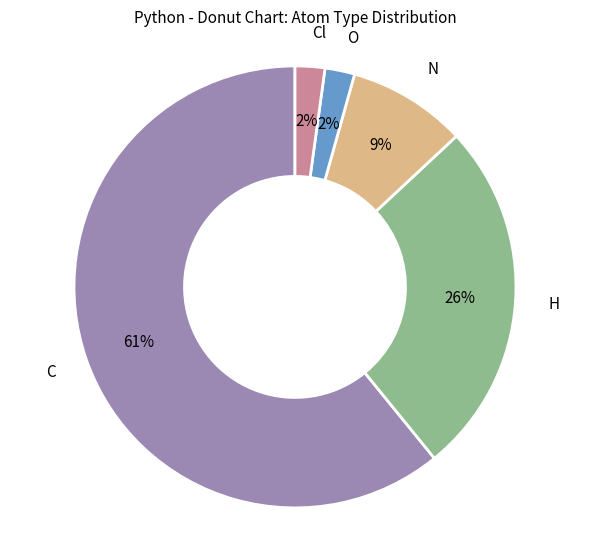

To the nearest percent, what portion does C represent?

61%